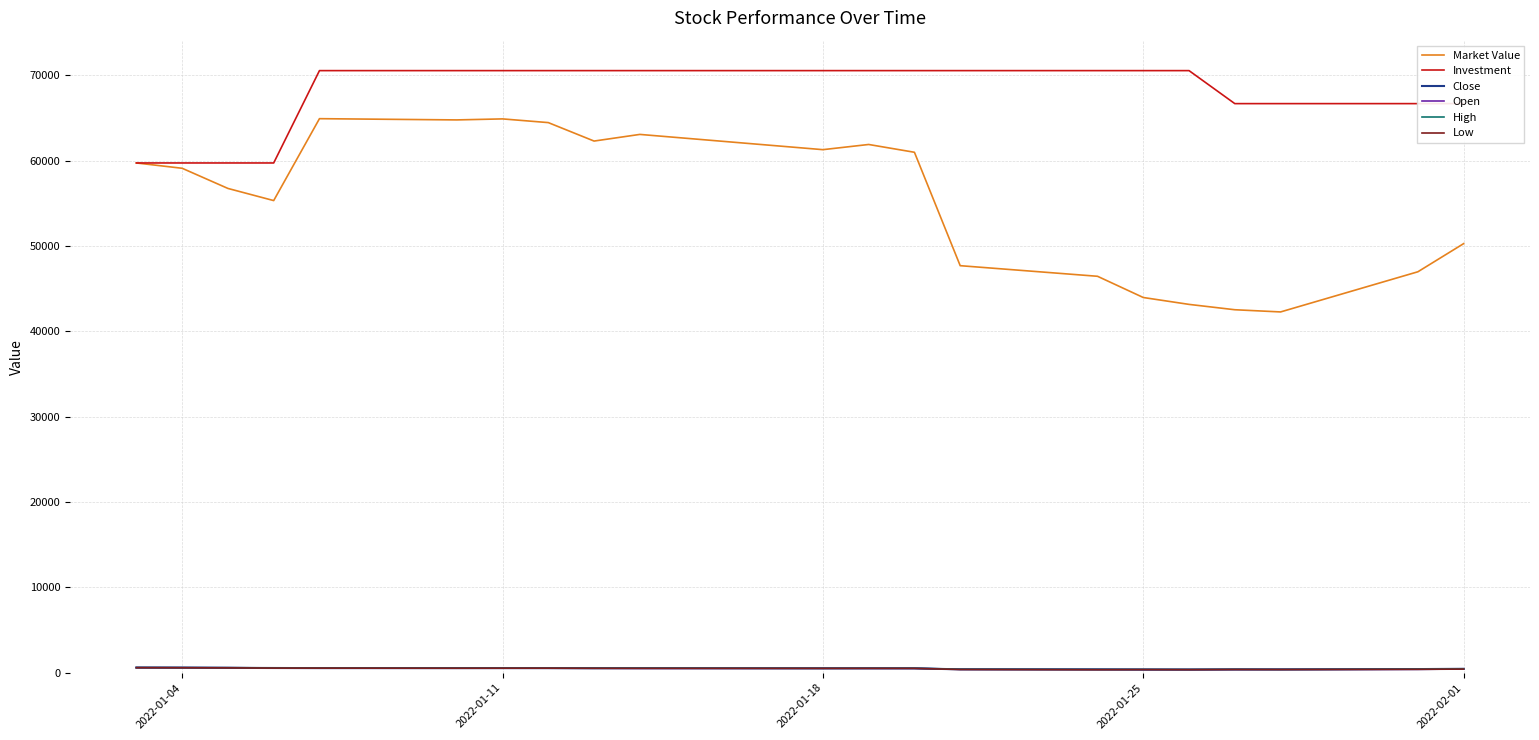

How many lines are shown in the chart?

6